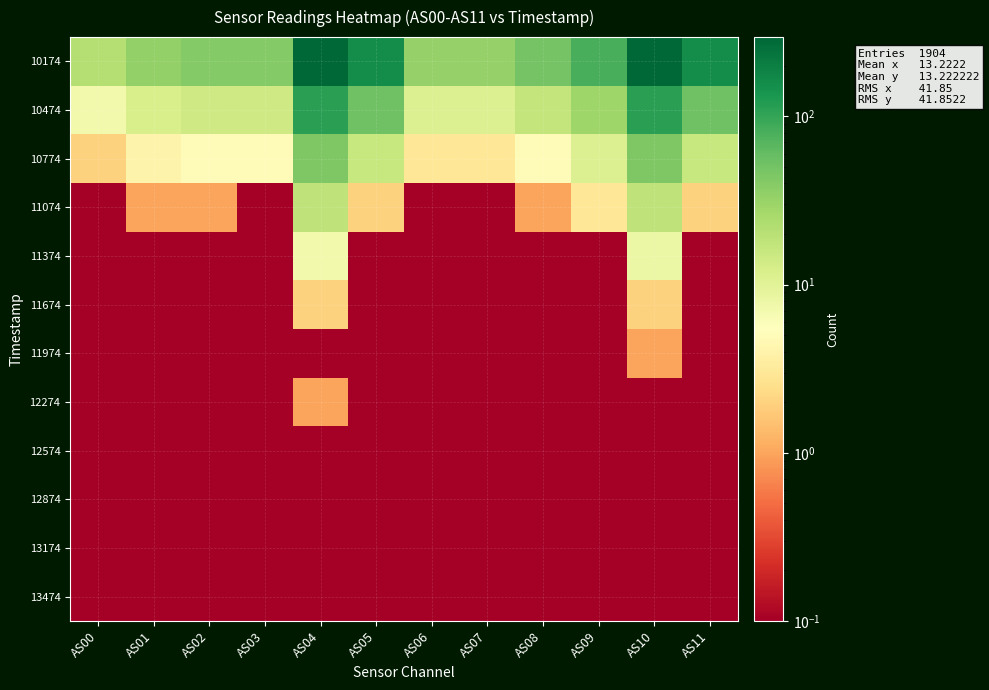

Reading right to left, transcribe all the data shown in this chart.

row_0: 158.0	295.0	81.0	49.0	33.0	33.0	158.0	295.0	41.0	41.0	34.0	21.0
row_1: 52.0	111.0	29.0	17.0	11.0	11.0	52.0	111.0	14.0	14.0	12.0	7.0
row_2: 16.0	43.0	11.0	5.0	3.0	3.0	16.0	44.0	5.0	5.0	4.0	2.0
row_3: 2.0	18.0	3.0	1.0	0.1	0.1	2.0	18.0	0.1	1.0	1.0	0.1
row_4: 0.1	8.0	0.1	0.1	0.1	0.1	0.1	7.0	0.1	0.1	0.1	0.1
row_5: 0.1	2.0	0.1	0.1	0.1	0.1	0.1	2.0	0.1	0.1	0.1	0.1
row_6: 0.1	1.0	0.1	0.1	0.1	0.1	0.1	0.1	0.1	0.1	0.1	0.1
row_7: 0.1	0.1	0.1	0.1	0.1	0.1	0.1	1.0	0.1	0.1	0.1	0.1
row_8: 0.1	0.1	0.1	0.1	0.1	0.1	0.1	0.1	0.1	0.1	0.1	0.1
row_9: 0.1	0.1	0.1	0.1	0.1	0.1	0.1	0.1	0.1	0.1	0.1	0.1
row_10: 0.1	0.1	0.1	0.1	0.1	0.1	0.1	0.1	0.1	0.1	0.1	0.1
row_11: 0.1	0.1	0.1	0.1	0.1	0.1	0.1	0.1	0.1	0.1	0.1	0.1